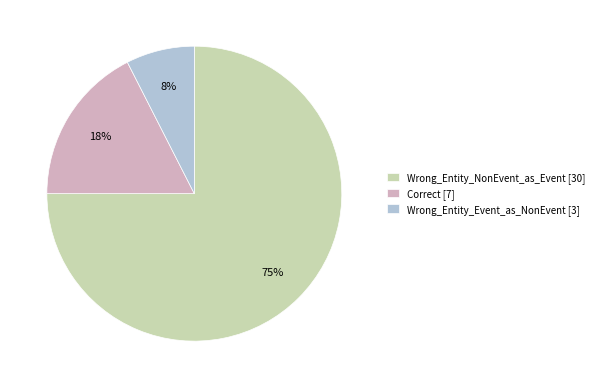

Between Wrong_Entity_Event_as_NonEvent [3] and Correct [7], which is larger?

Correct [7]